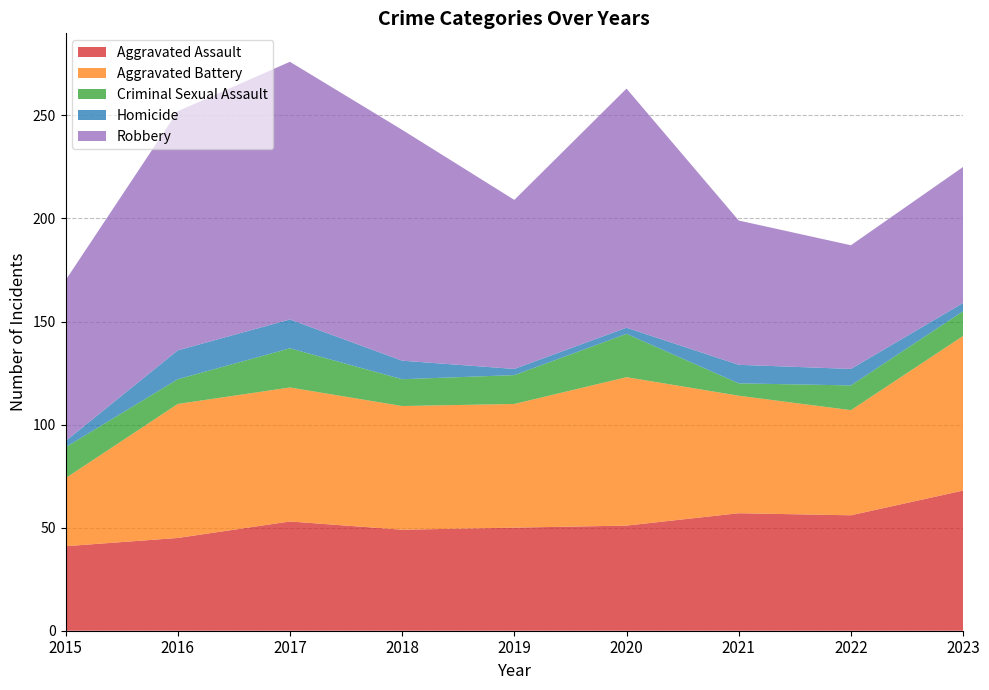

Reading left to right, what are all the values shown in this chart?

Aggravated Assault: 41	45	53	49	50	51	57	56	68
Aggravated Battery: 33	65	65	60	60	72	57	51	75
Criminal Sexual Assault: 15	12	19	13	14	21	6	12	12
Homicide: 3	14	14	9	3	3	9	8	4
Robbery: 78	116	125	112	82	116	70	60	66